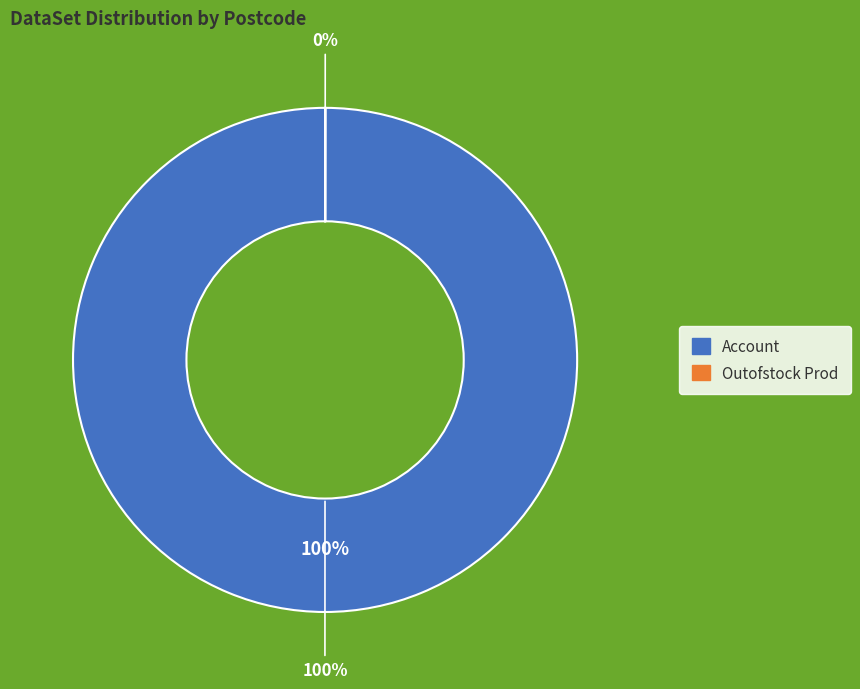

Is it true that Outofstock Prod is 0% of the pie?

True